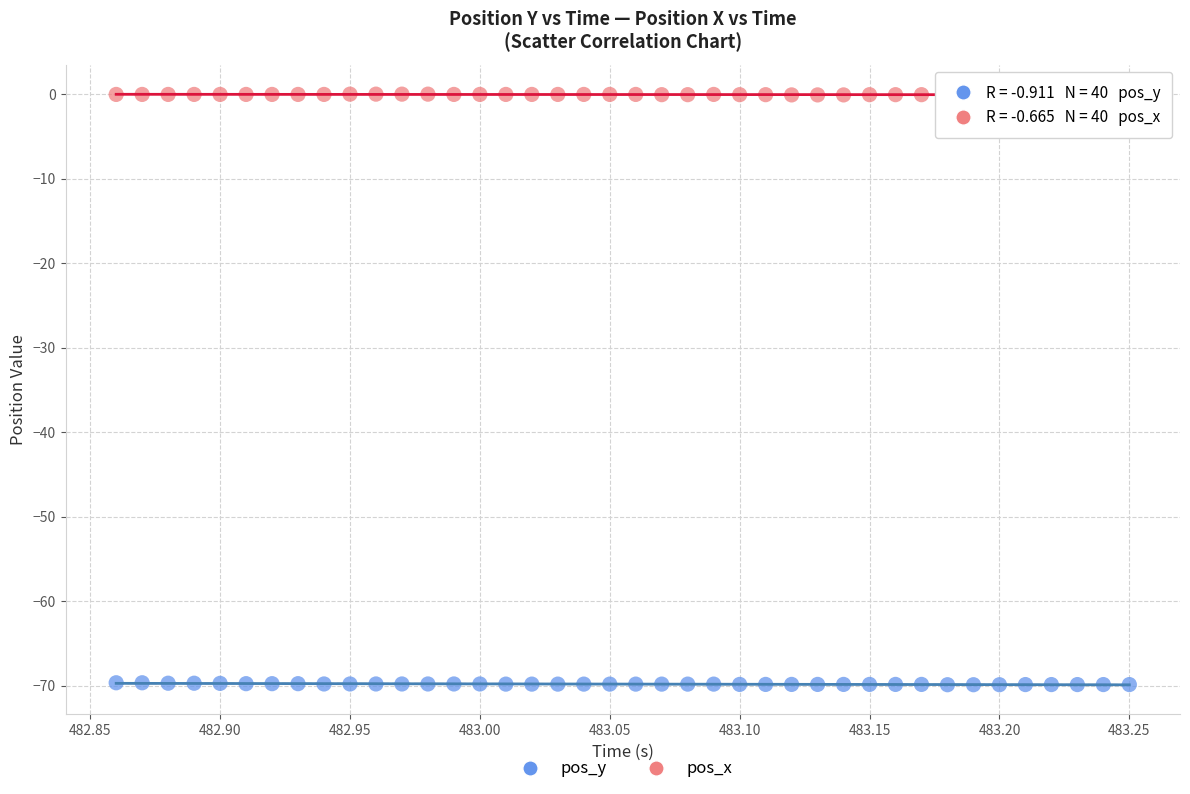

Which series contains the highest Y value?

pos_x